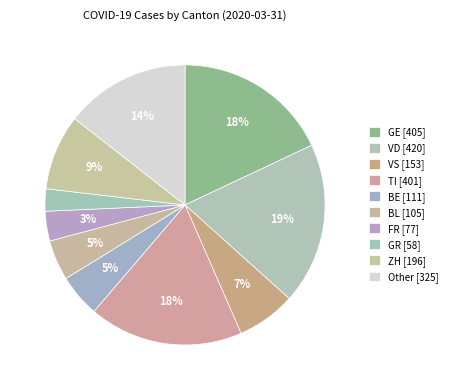

Is there any slice that represents more than half of the pie?

No